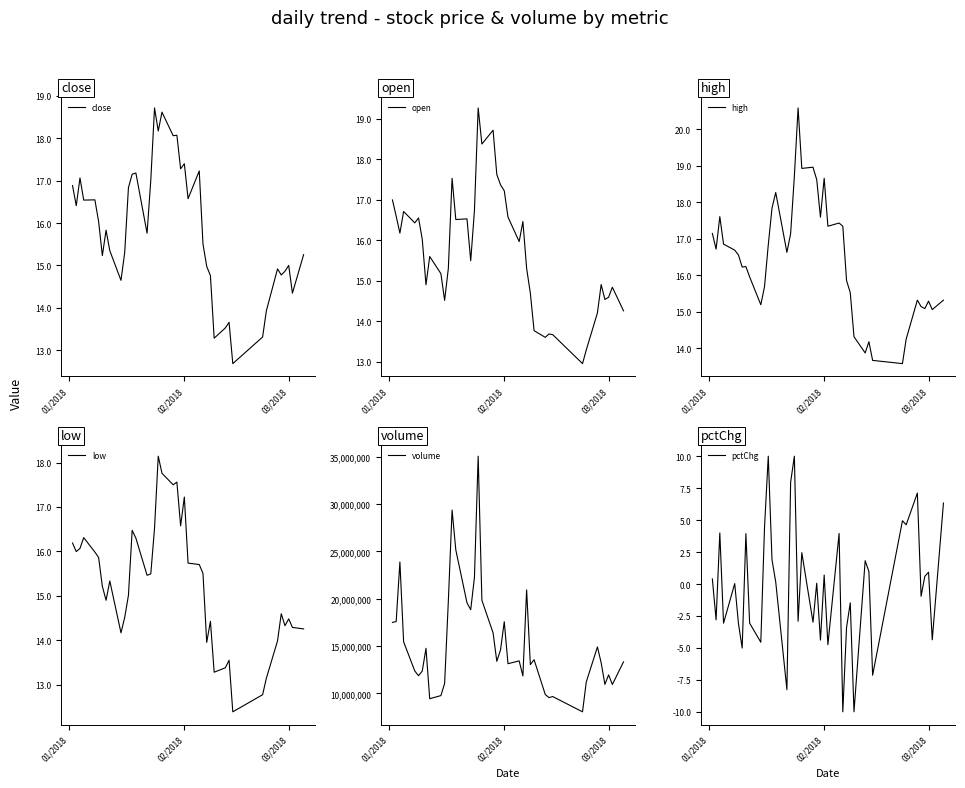

What is the minimum value for high?

13.6